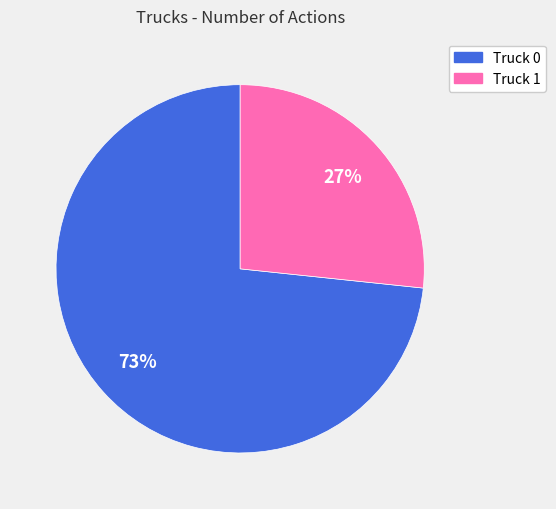

Combined, do Truck 1 and Truck 0 account for over 50%?

Yes